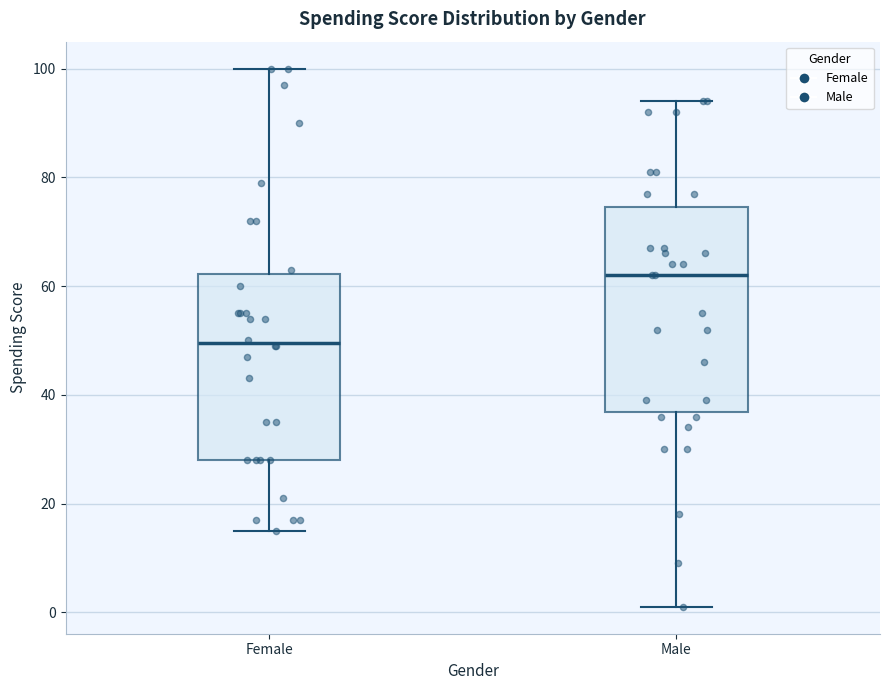

Reading left to right, transcribe this box plot: for each box, give where its median line is, the range the box spans, and where its two whiskers end, as read against the y-axis. The values are not printed on the chart, so give them approximately, as read against the axis.

Female: median 50, box 28 to 62, whiskers 16 to 100
Male: median 62, box 36 to 74, whiskers 2 to 94